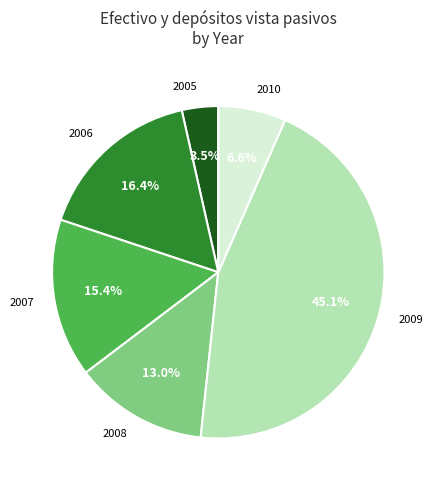

Is it true that 2010 is 1% of the pie?

False